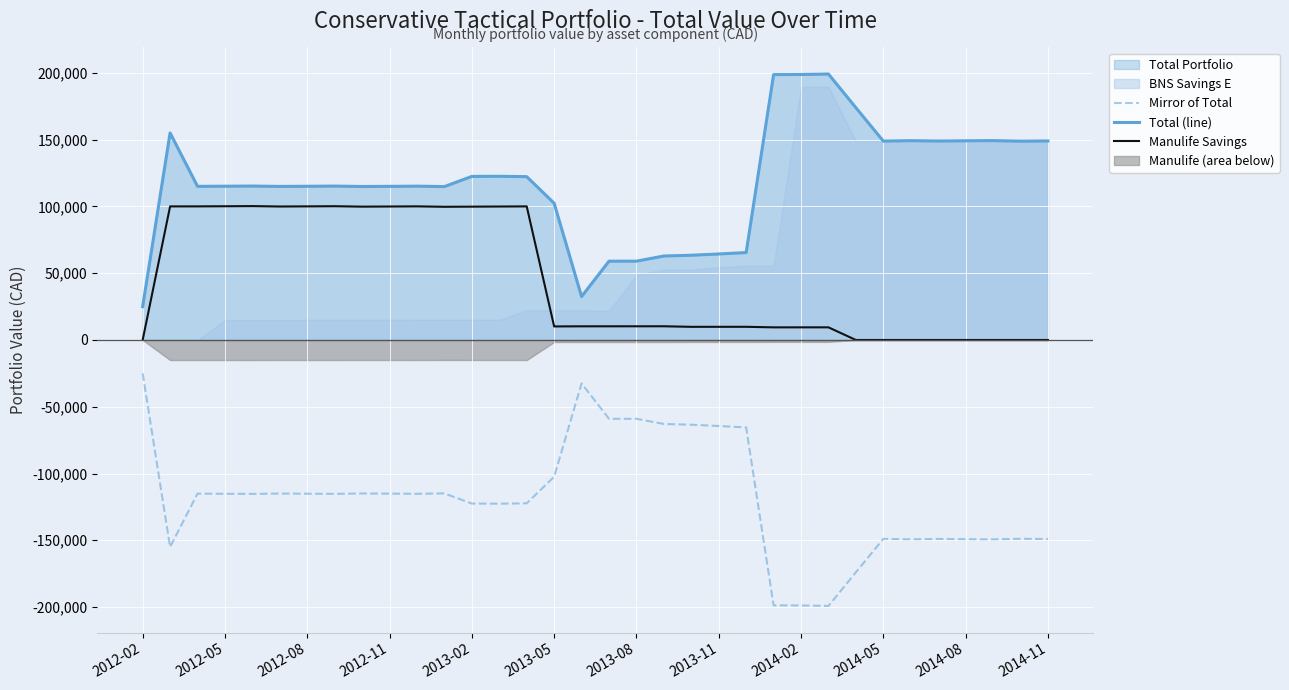

What position from the right is 26?

8